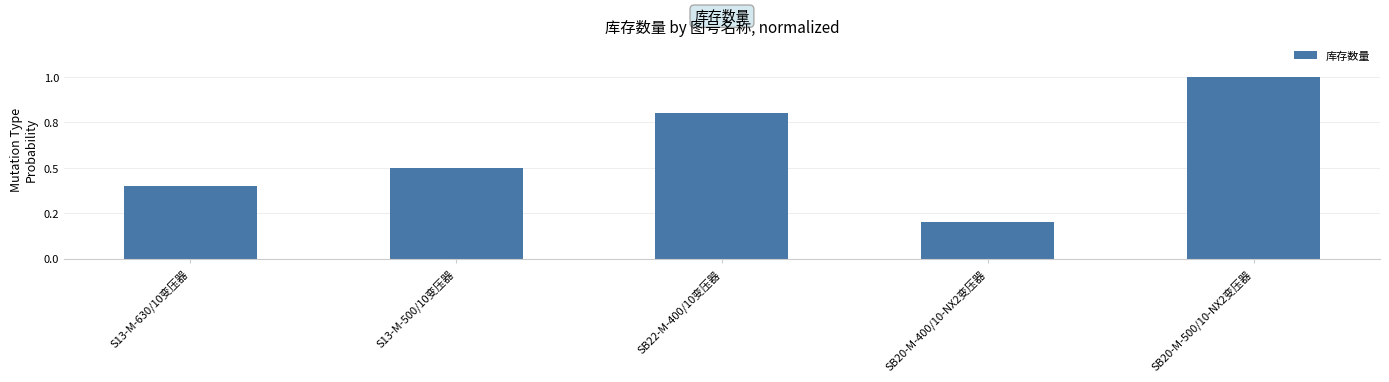

Which category has the highest value across all series?

SB20-M-500/10-NX2变压器